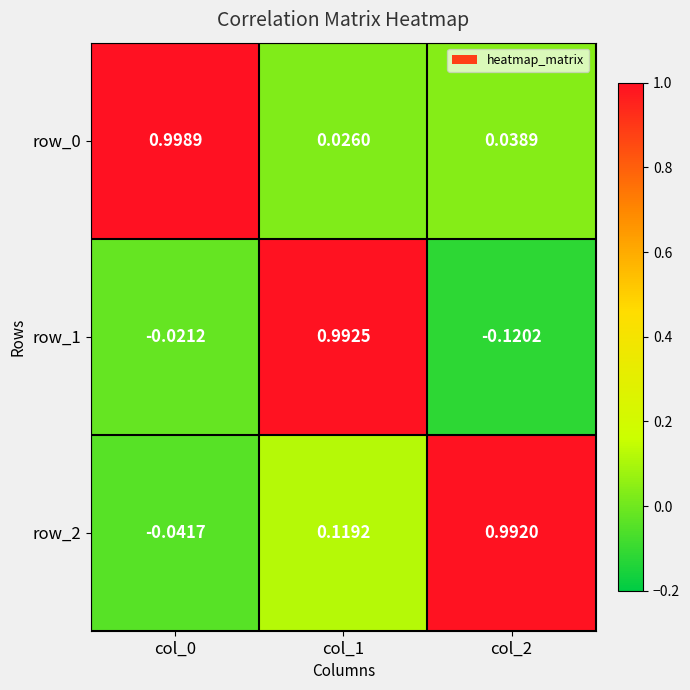

How many values in the row_1 series exceed 0?

1